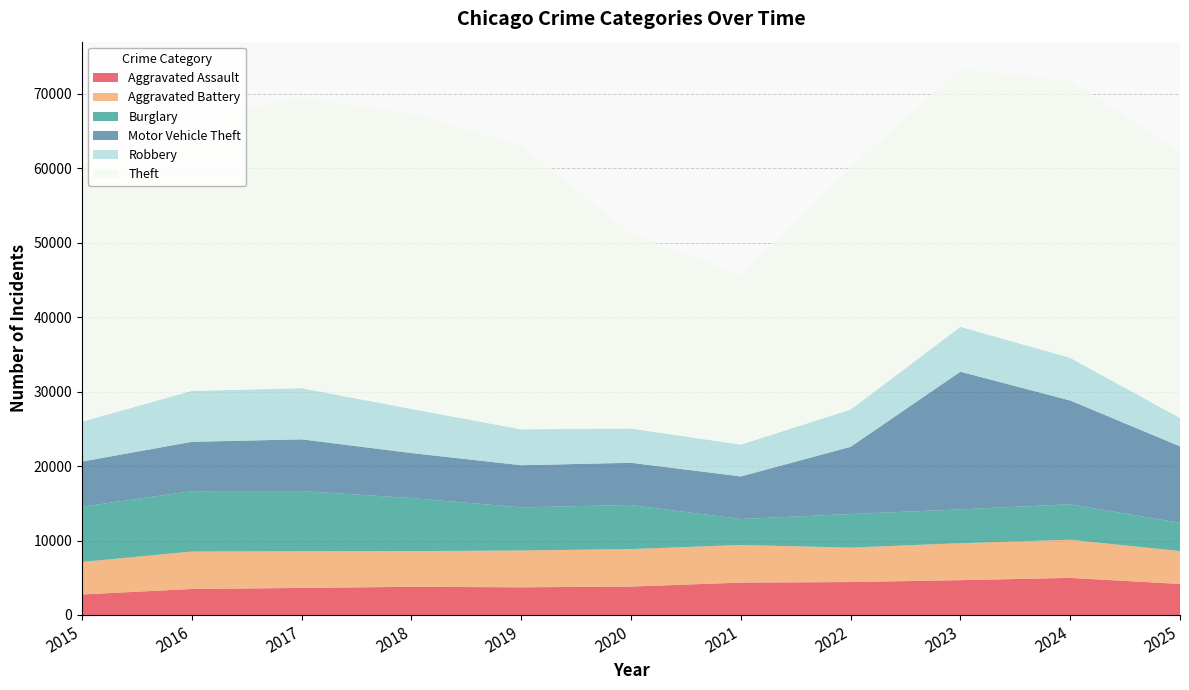

Reading left to right, extract all data points from this chart.

Aggravated Assault: 2755	3495	3631	3787	3718	3818	4348	4422	4679	4982	4165
Aggravated Battery: 4365	5025	4932	4788	4941	5034	5053	4624	4962	5120	4416
Burglary: 7420	8106	8077	7125	5786	5922	3481	4508	4538	4766	3785
Motor Vehicle Theft: 6054	6621	6943	6041	5663	5663	5718	9025	18481	13931	10276
Robbery: 5369	6842	6869	5921	4820	4602	4276	4999	6029	5730	3806
Theft: 34353	36626	39004	39610	38094	26163	22764	32513	34613	37166	35725